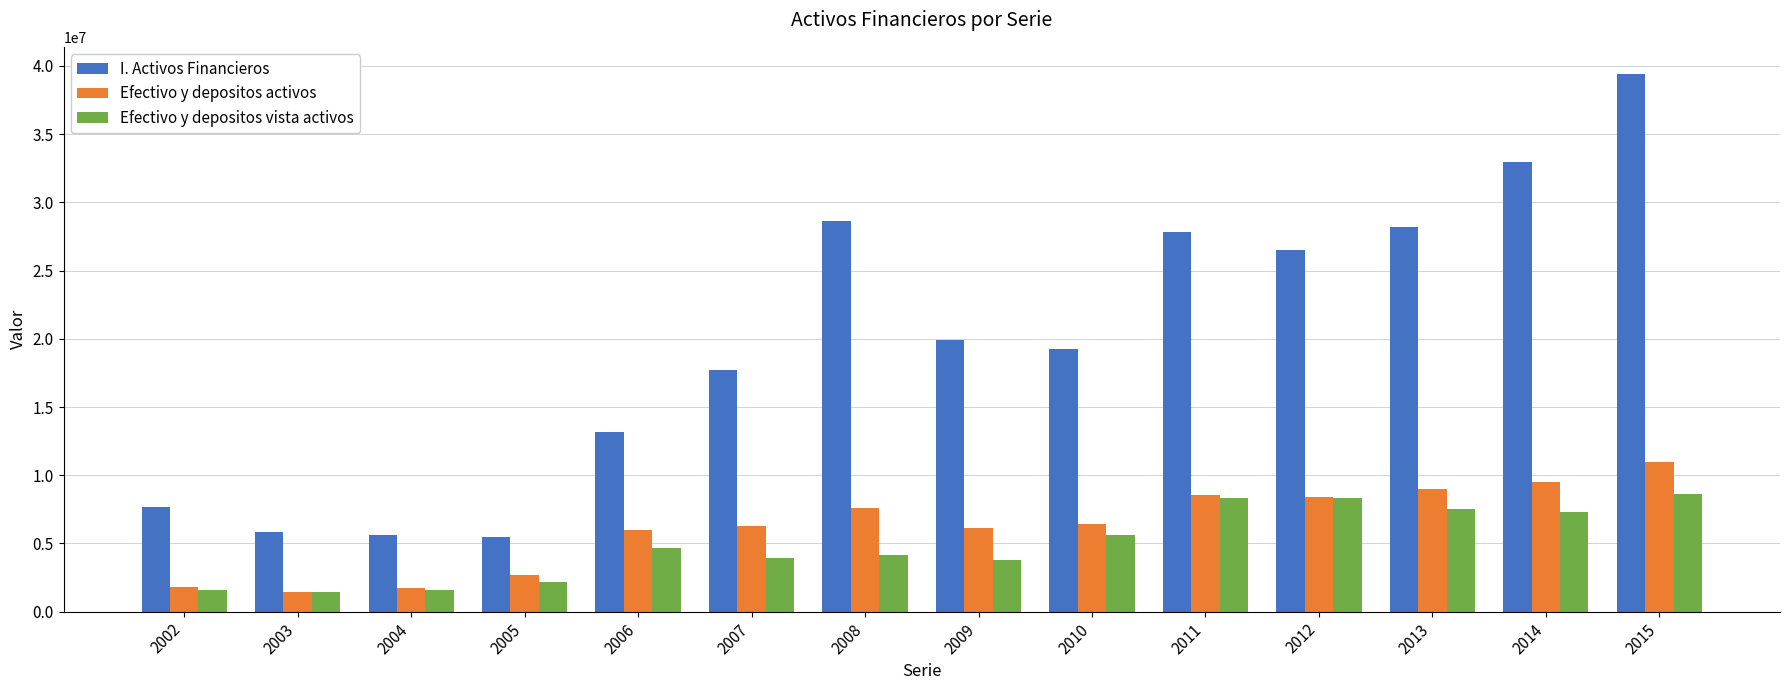

How many series are shown in this chart?

3